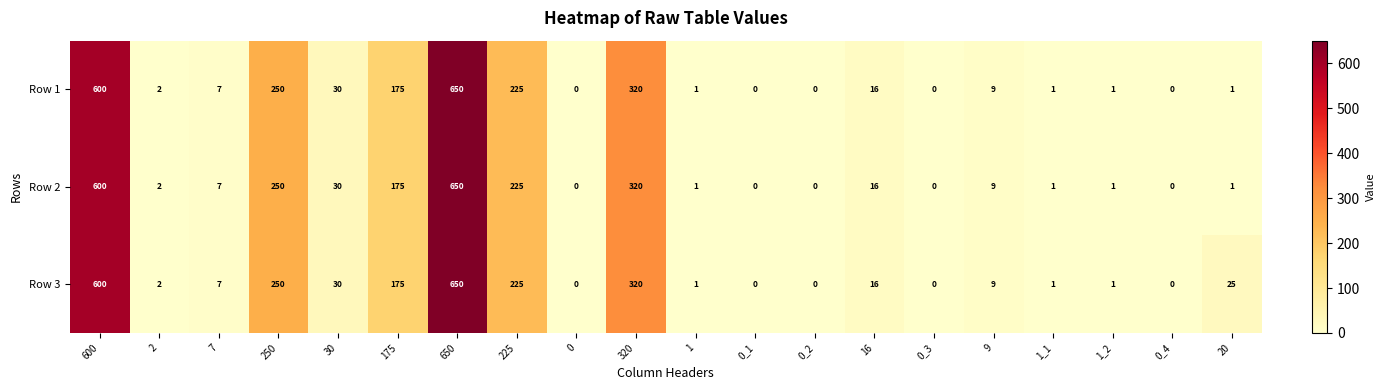

At which label is Row 3 closest to 325?

320